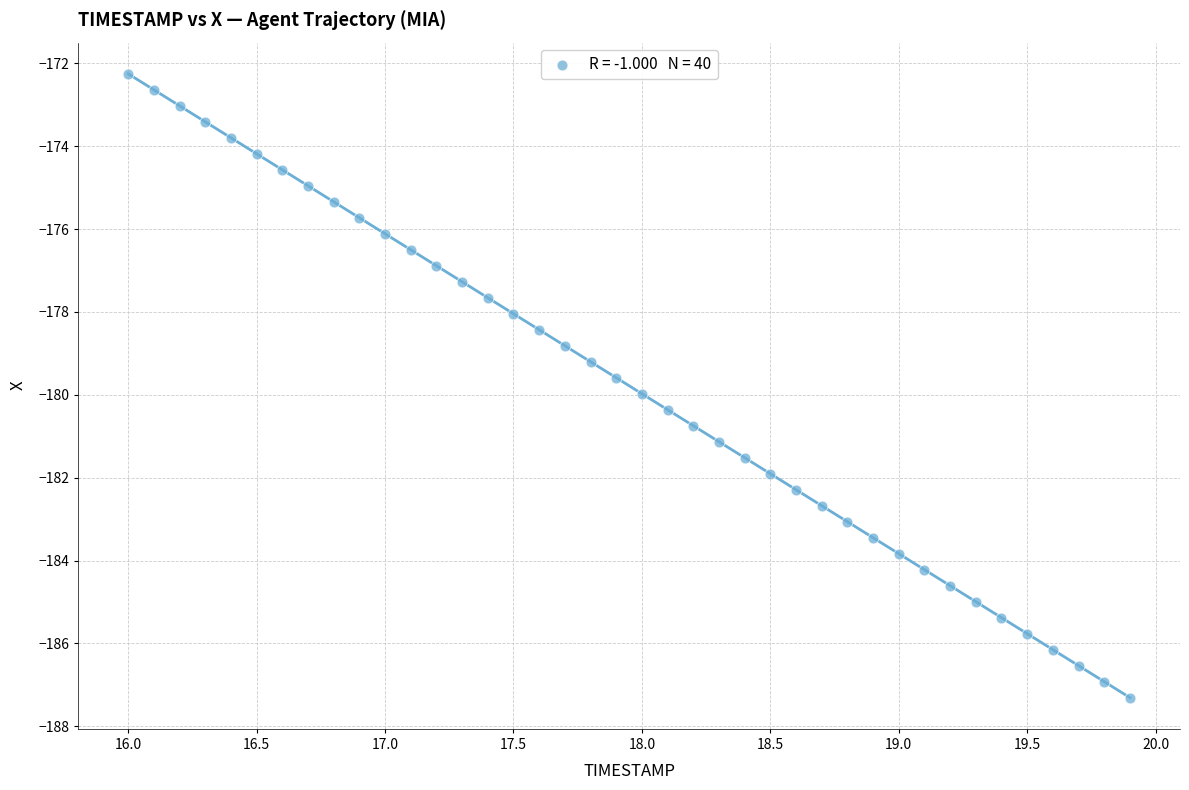

What is the range of Y values (max minus min)?

15.1